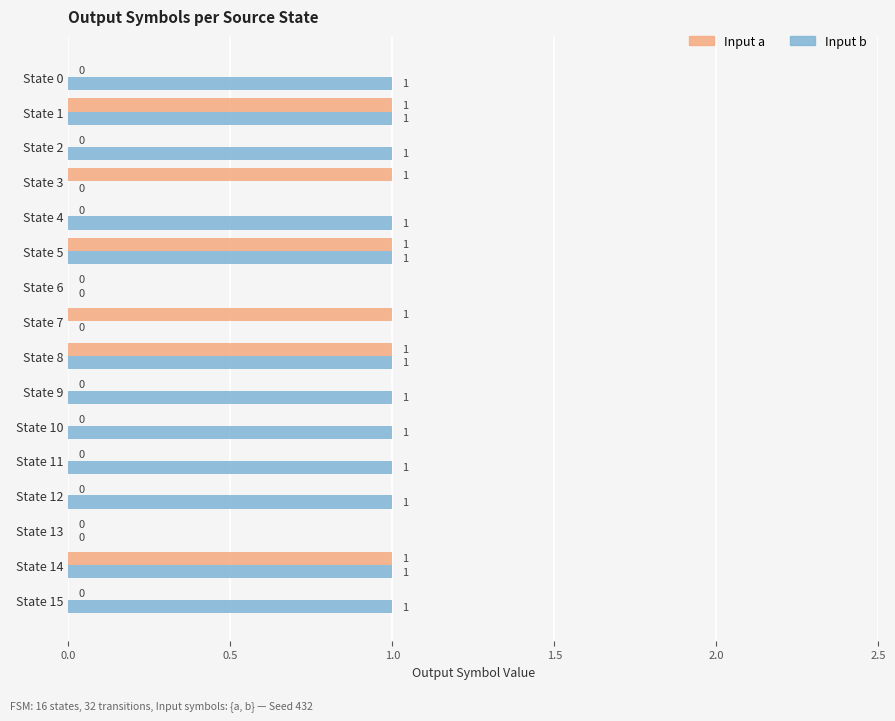

Is it true that Input b equals 2 at State 4?

False